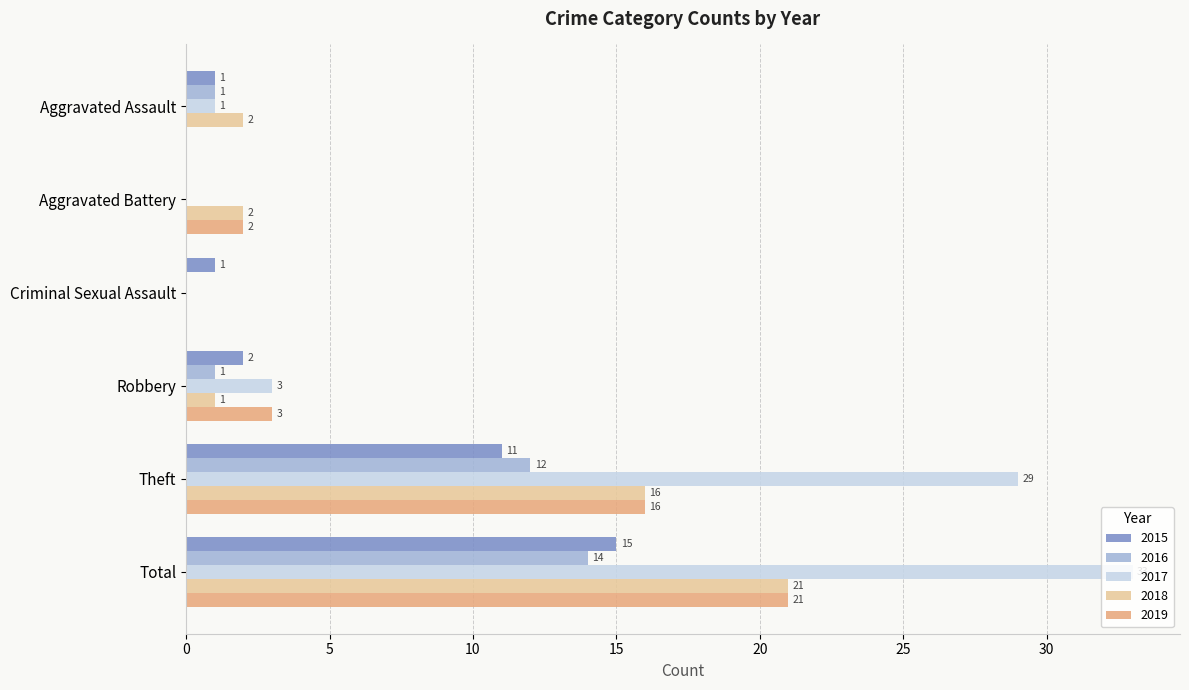

What is the sum of all 2017 values?

66